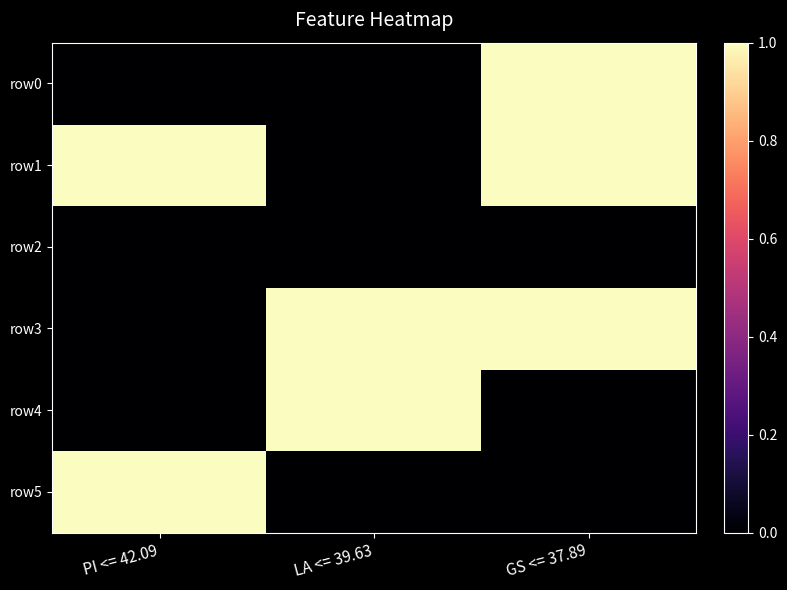

At how many categories does at least one series exceed 0?

3